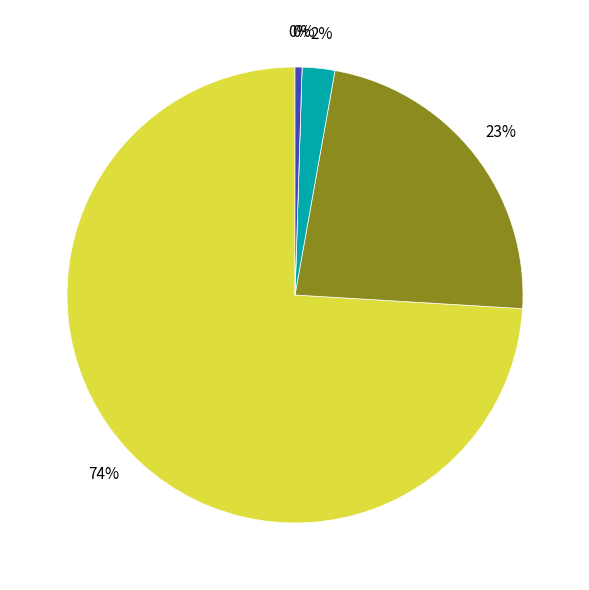

Is there a majority slice in this chart?

Yes